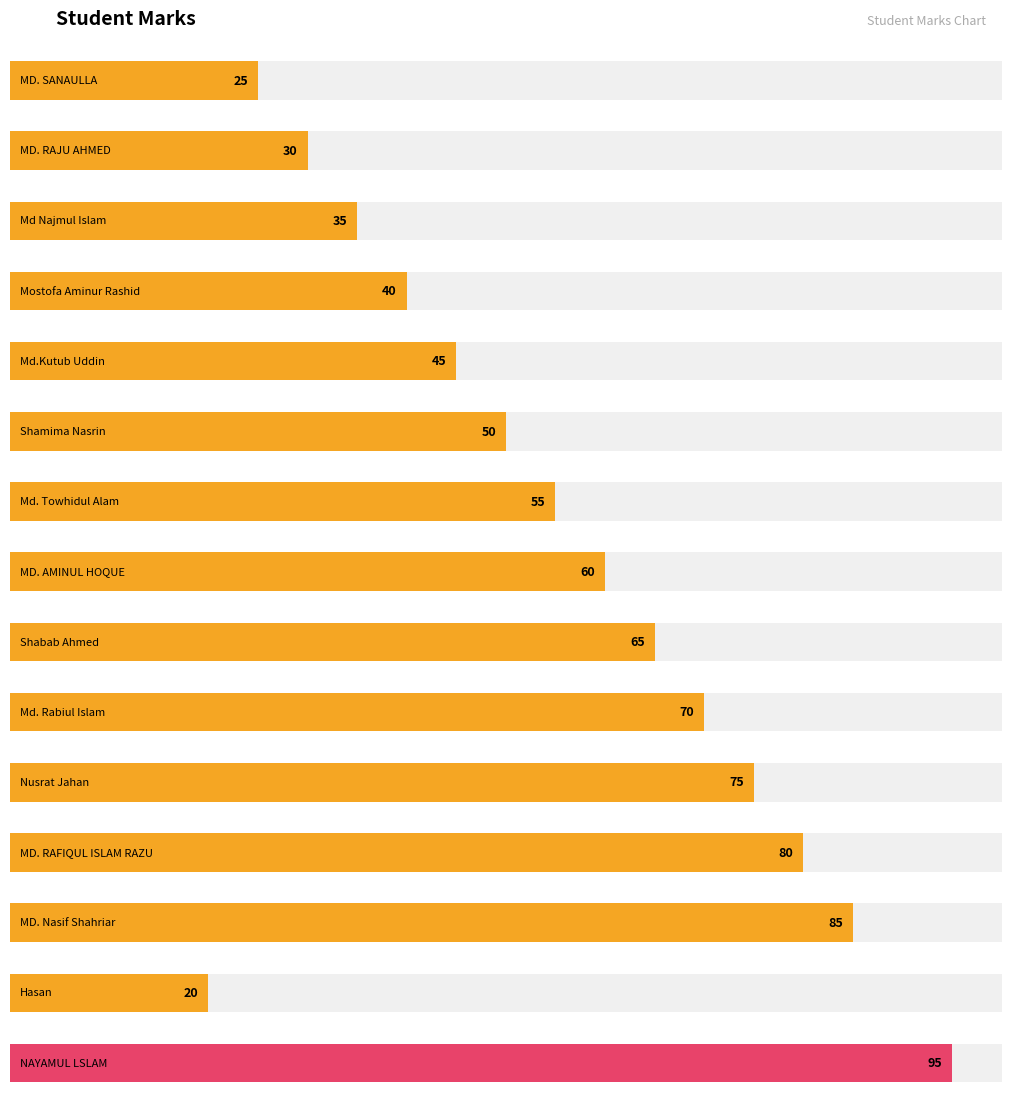

Between Nusrat Jahan and Shabab Ahmed, which is larger?

Nusrat Jahan